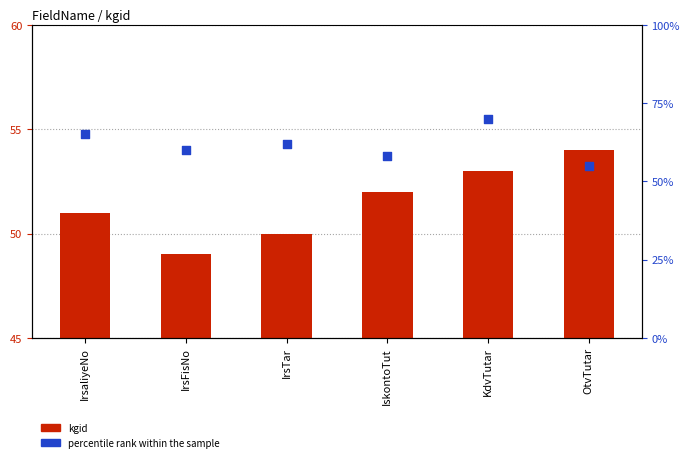

Which series reaches the maximum Y coordinate?

percentile rank within the sample